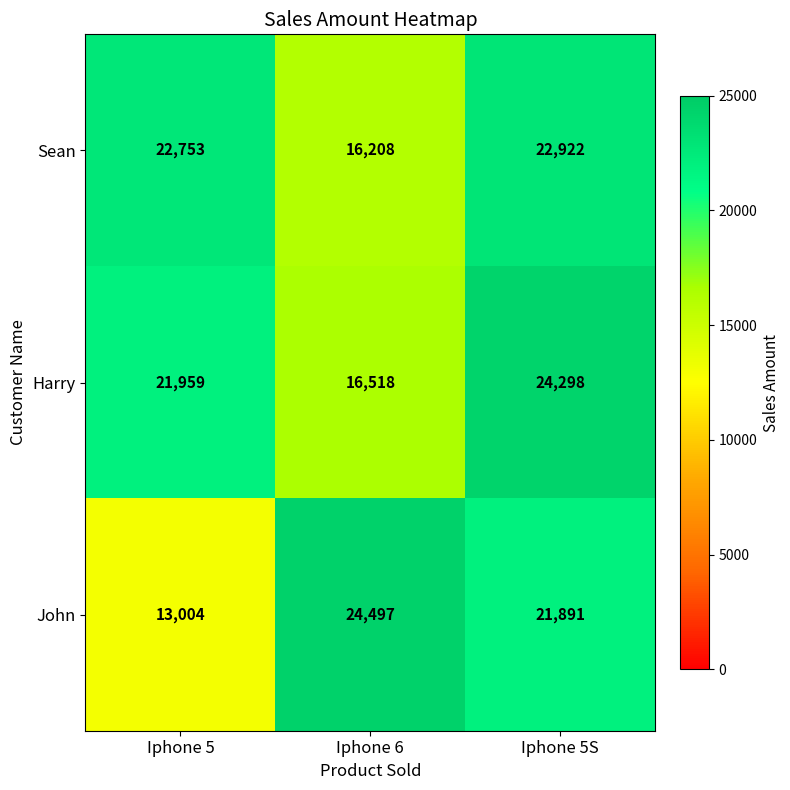

What is the difference between the highest and lowest values at Iphone 5S?

2407